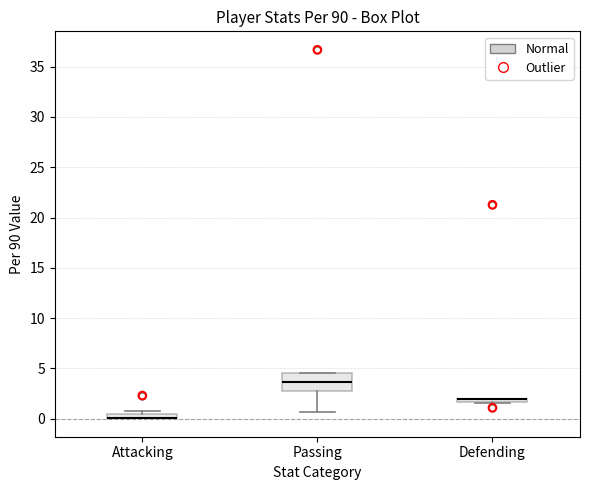

Where is the upper edge of the box for Attacking on the y-axis? The values are not printed on the chart, so give them approximately, as read against the axis.

0.5